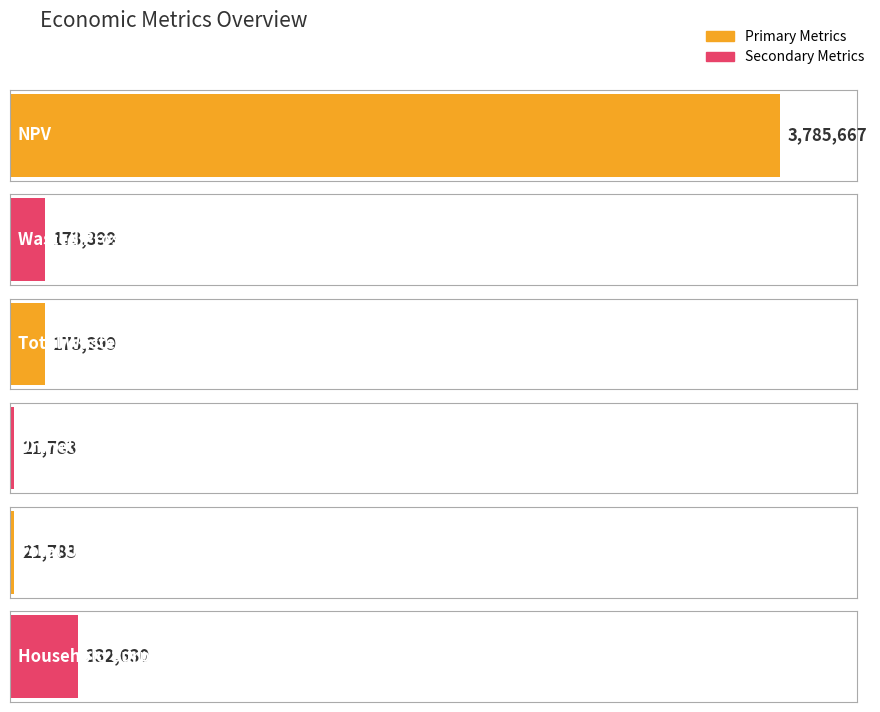

What is the greatest value displayed?

3785666.9